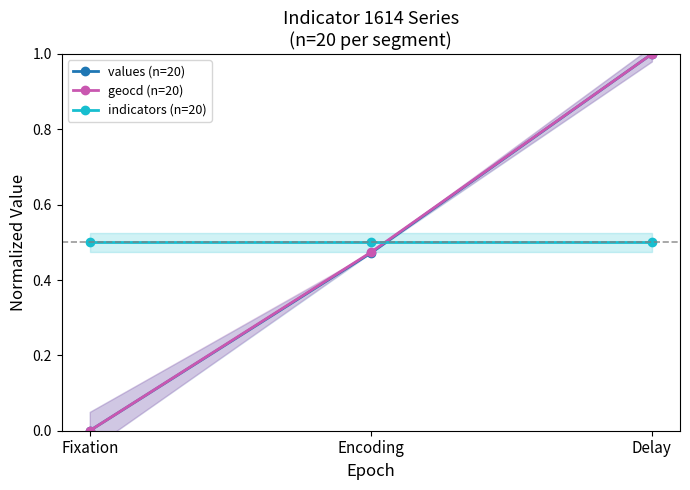

What is the maximum value shown in the chart?

1.0